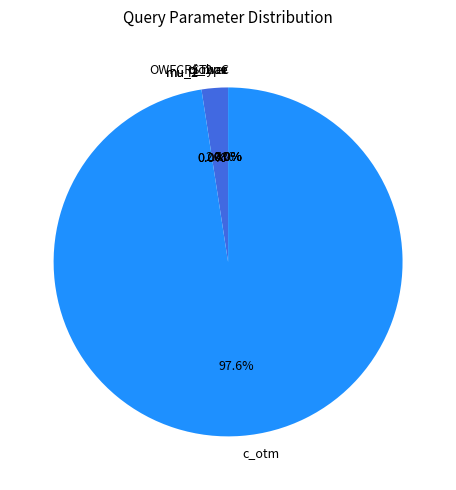

What is the majority slice?

c_otm